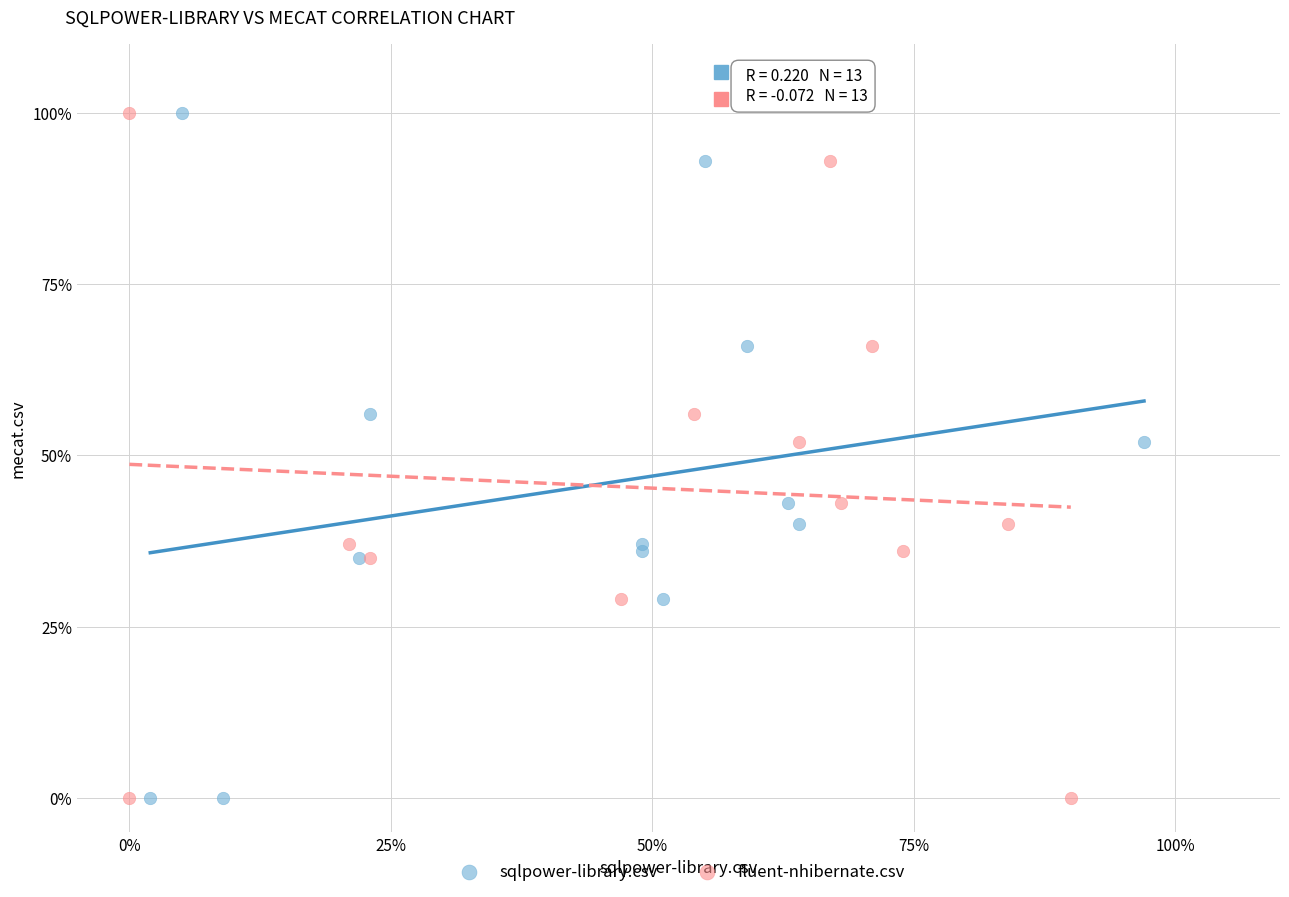

What are all the series names shown in the legend?

sqlpower-library.csv, fluent-nhibernate.csv